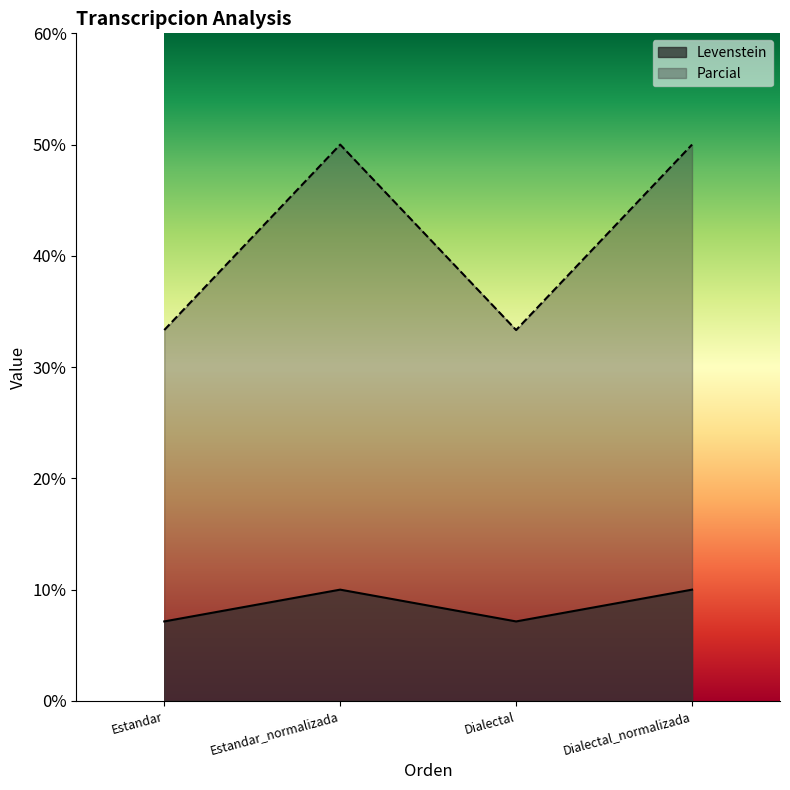

List the series in order of their overall mean, highest first.

Parcial, Levenstein